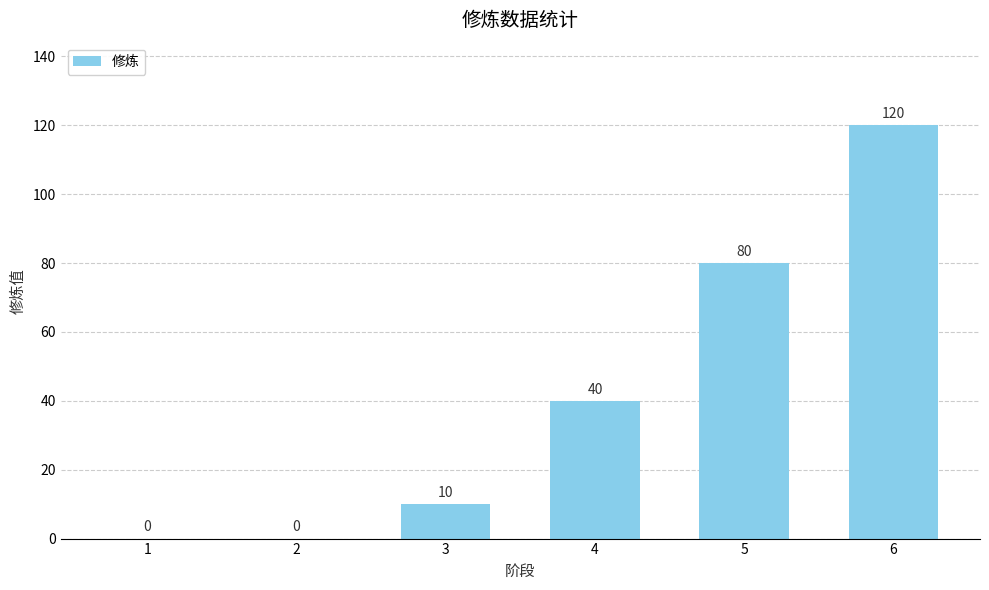

What is the maximum value shown in the chart?

120